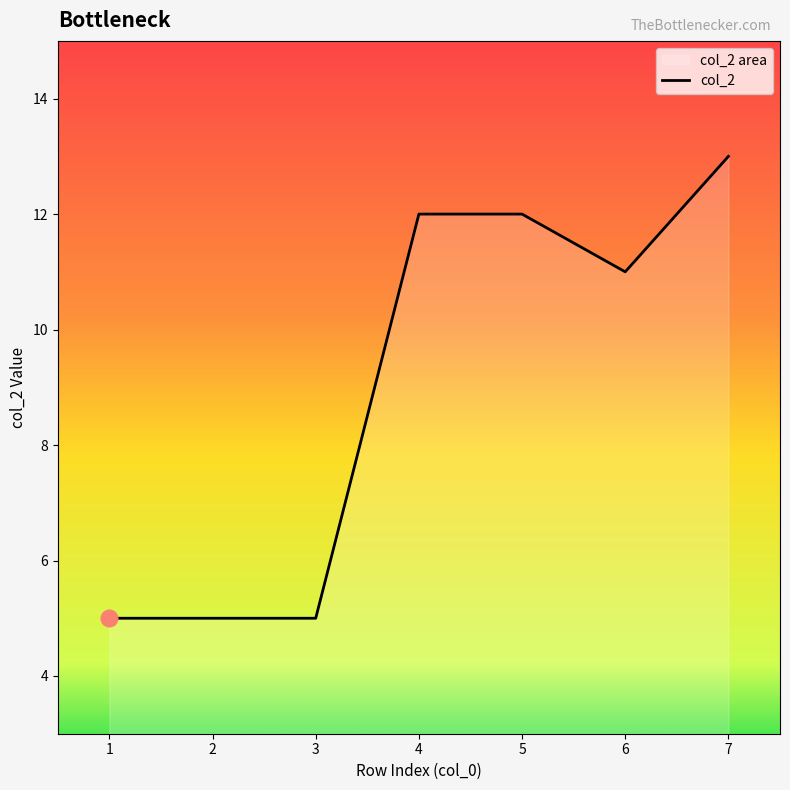

How many data points are above 11?

3